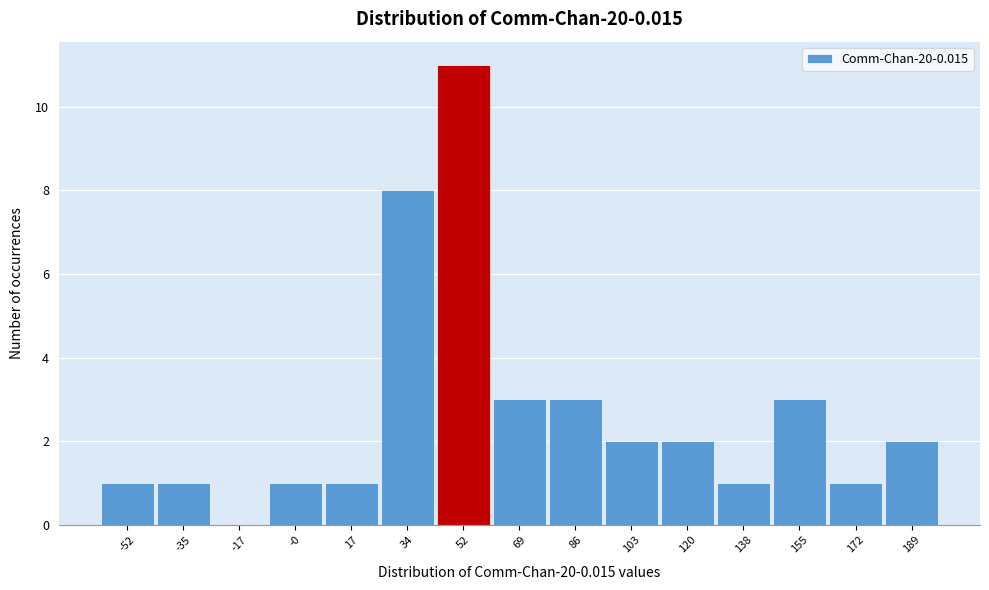

Reading left to right, what are all the values shown in this chart?

-52=1	-35=1	-17=0	-0=1	17=1	34=8	52=11	69=3	86=3	103=2	120=2	138=1	155=3	172=1	189=2